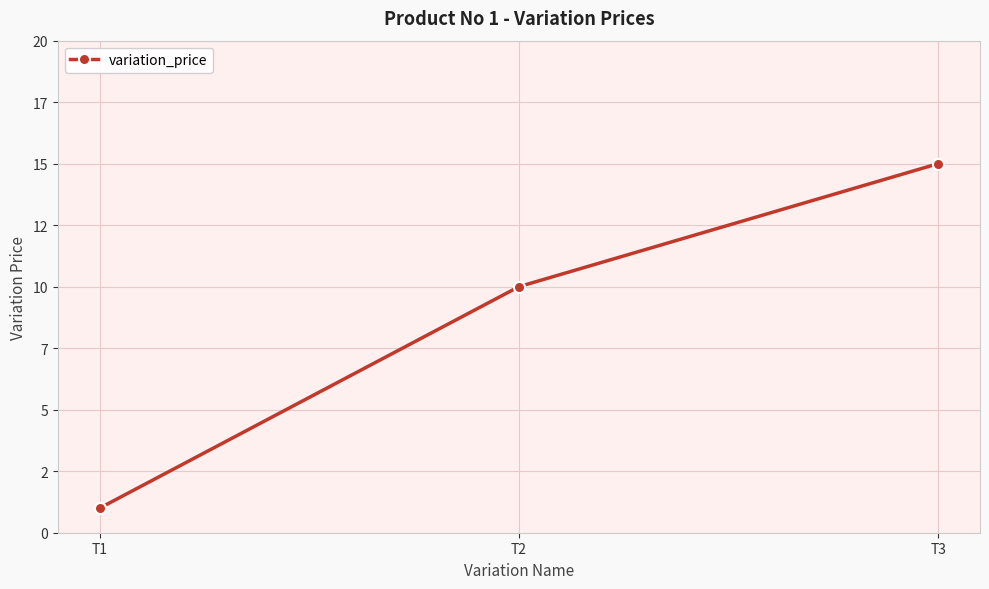

What is the sum of the values at T1 and T3?

16